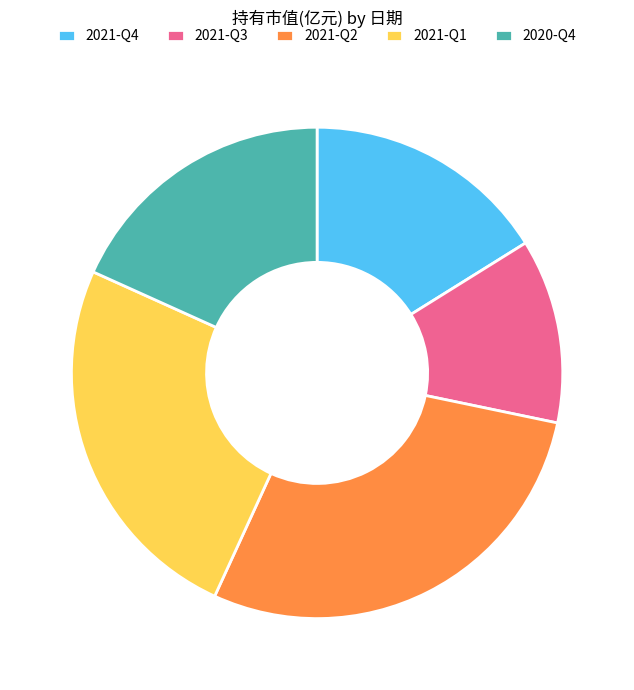

True or false: 2021-Q1 accounts for 12% of the total.

False